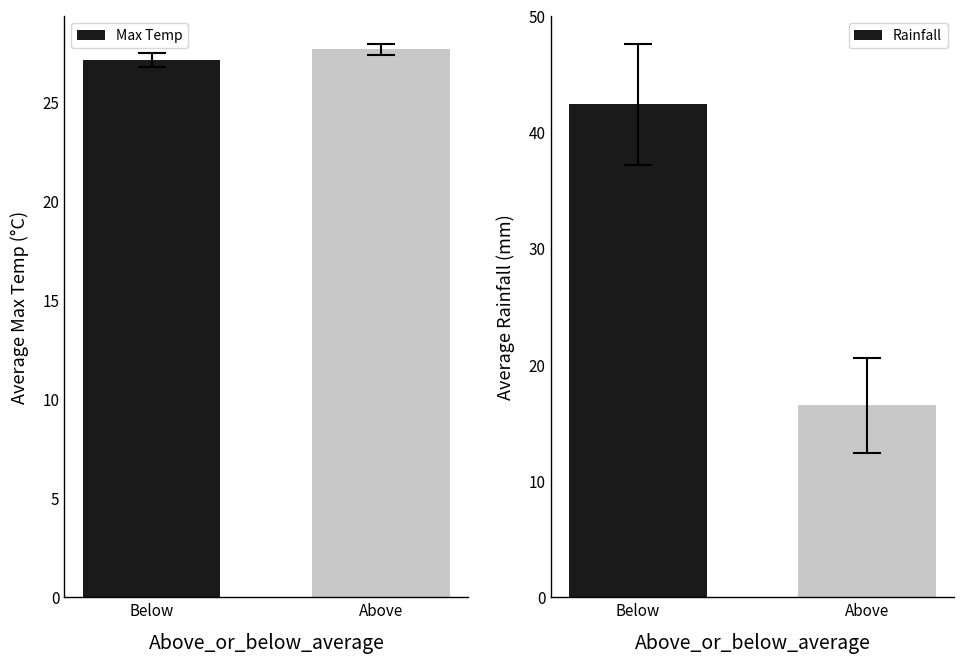

Rank the series at Below from highest to lowest value.

Rainfall, Max Temp